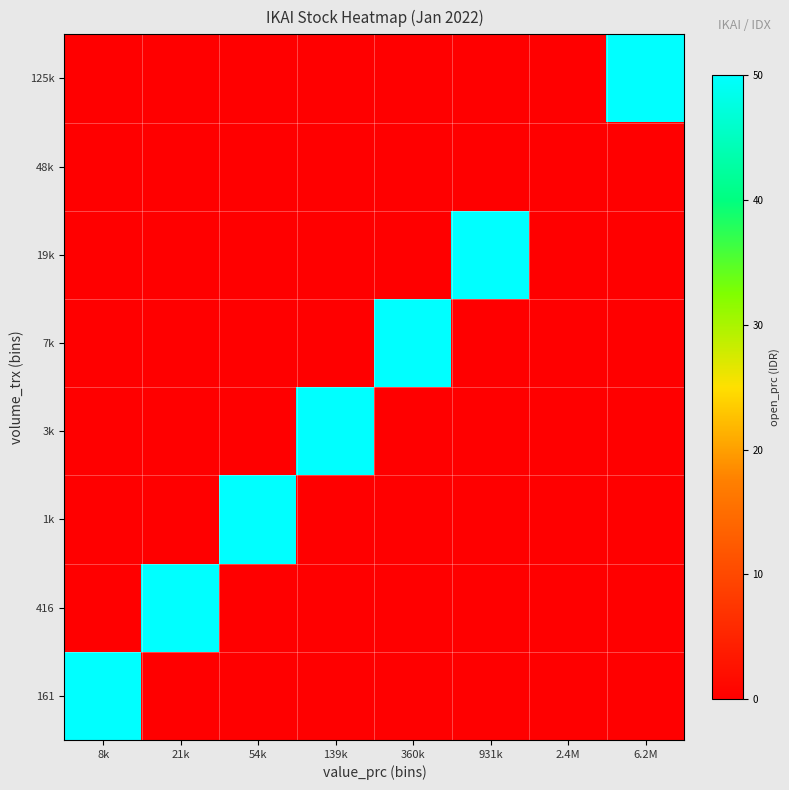

What is the spread (max minus min) of values at 360k?

50